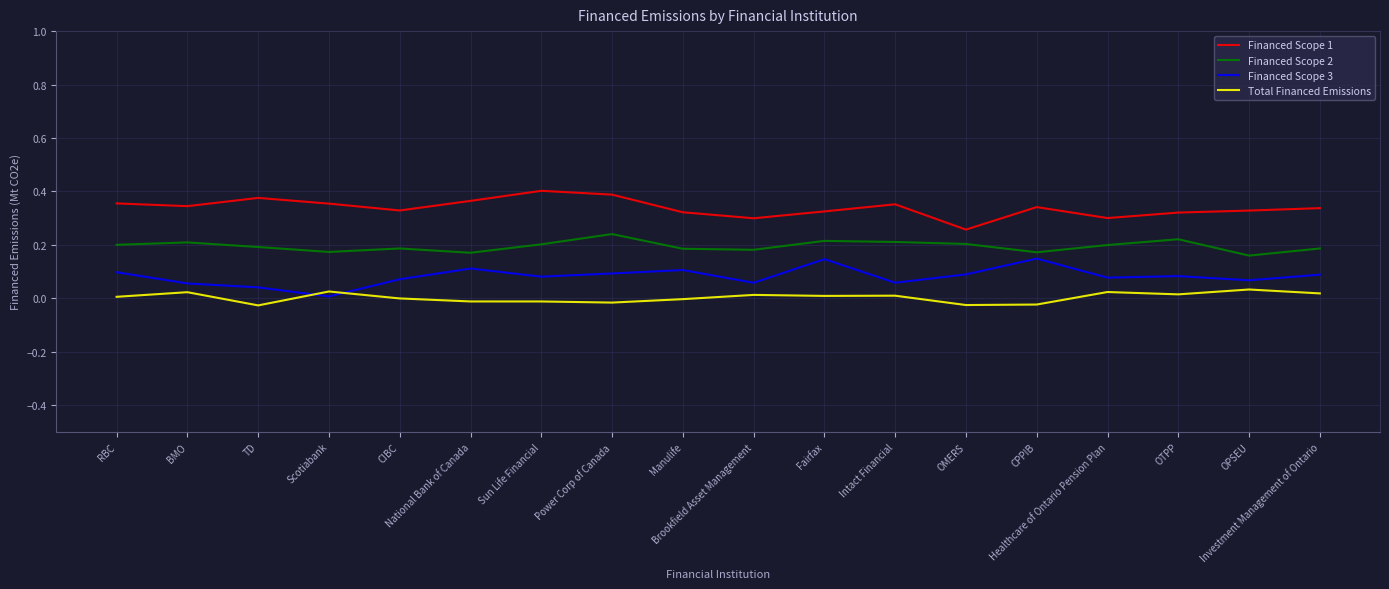

How many distinct data groups are displayed?

4